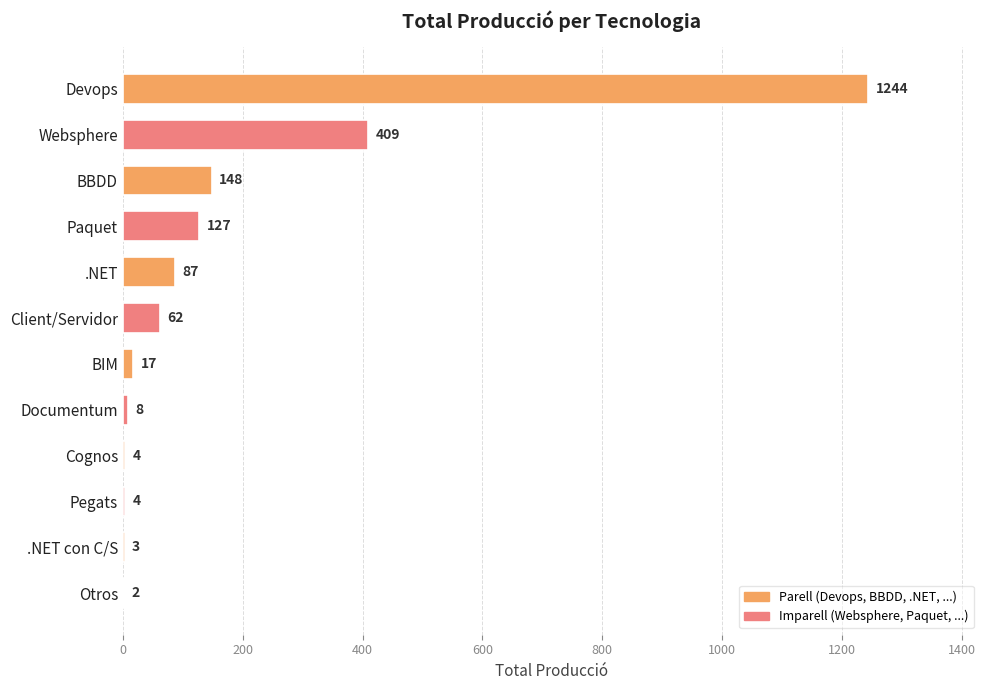

Reading bottom to top, list all the values displayed in this chart.

Otros=2	.NET con C/S=3	Pegats=4	Cognos=4	Documentum=8	BIM=17	Client/Servidor=62	.NET=87	Paquet=127	BBDD=148	Websphere=409	Devops=1244